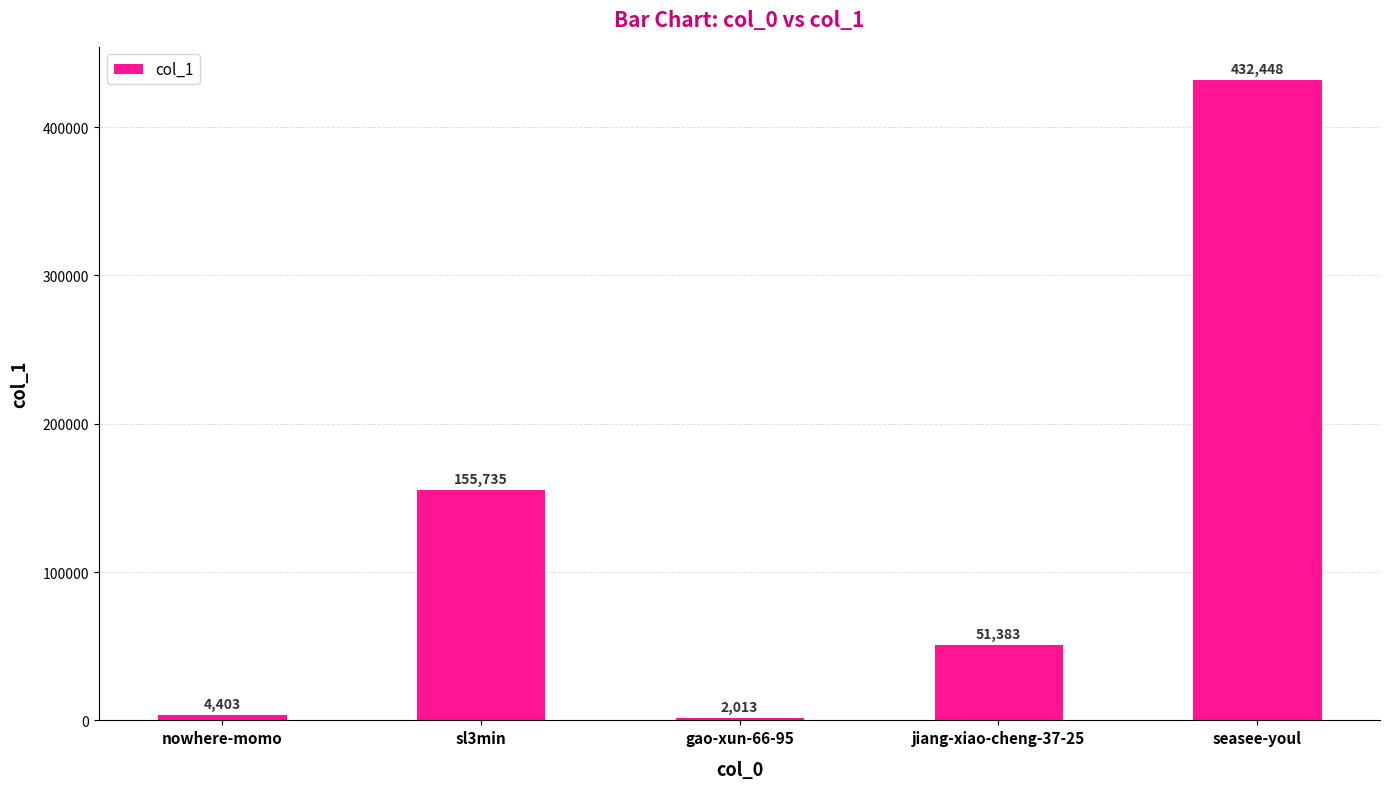

Rank the categories by value from highest to lowest.

seasee-youl, sl3min, jiang-xiao-cheng-37-25, nowhere-momo, gao-xun-66-95